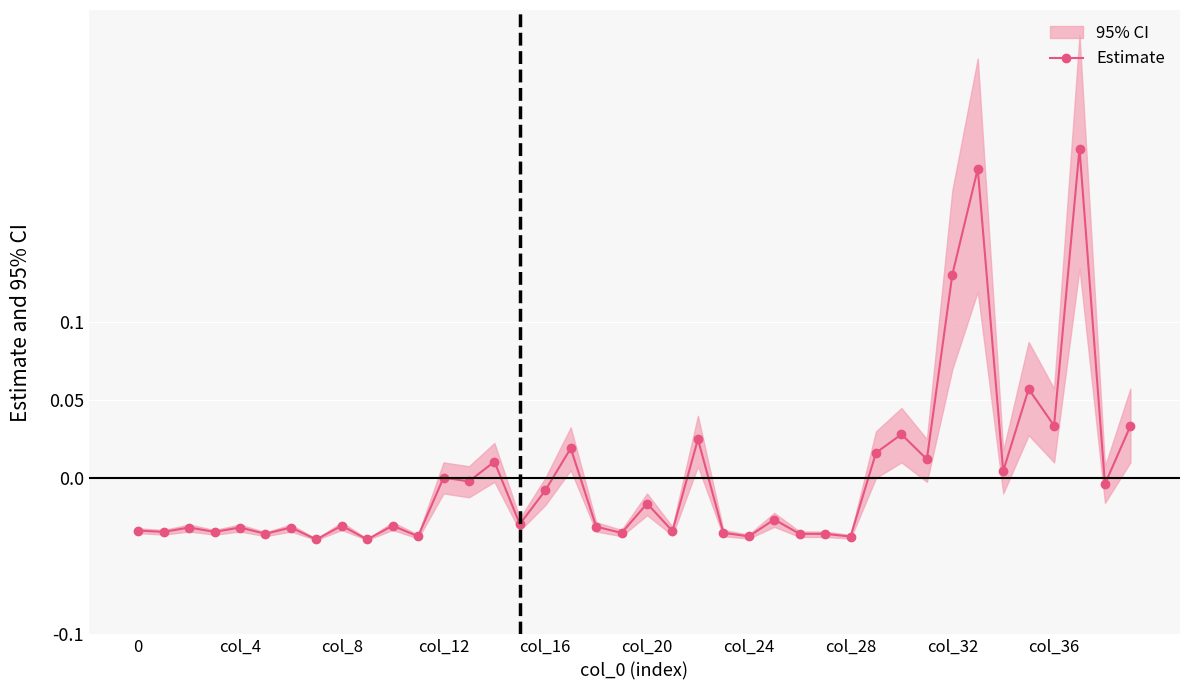

Reading right to left, list all the values displayed in this chart.

0.0	-0.0	0.2	0.0	0.1	0.0	0.2	0.1	0.0	0.0	0.0	-0.0	-0.0	-0.0	-0.0	-0.0	-0.0	0.0	-0.0	-0.0	-0.0	-0.0	0.0	-0.0	-0.0	0.0	-0.0	0.0	-0.0	-0.0	-0.0	-0.0	-0.0	-0.0	-0.0	-0.0	-0.0	-0.0	-0.0	-0.0